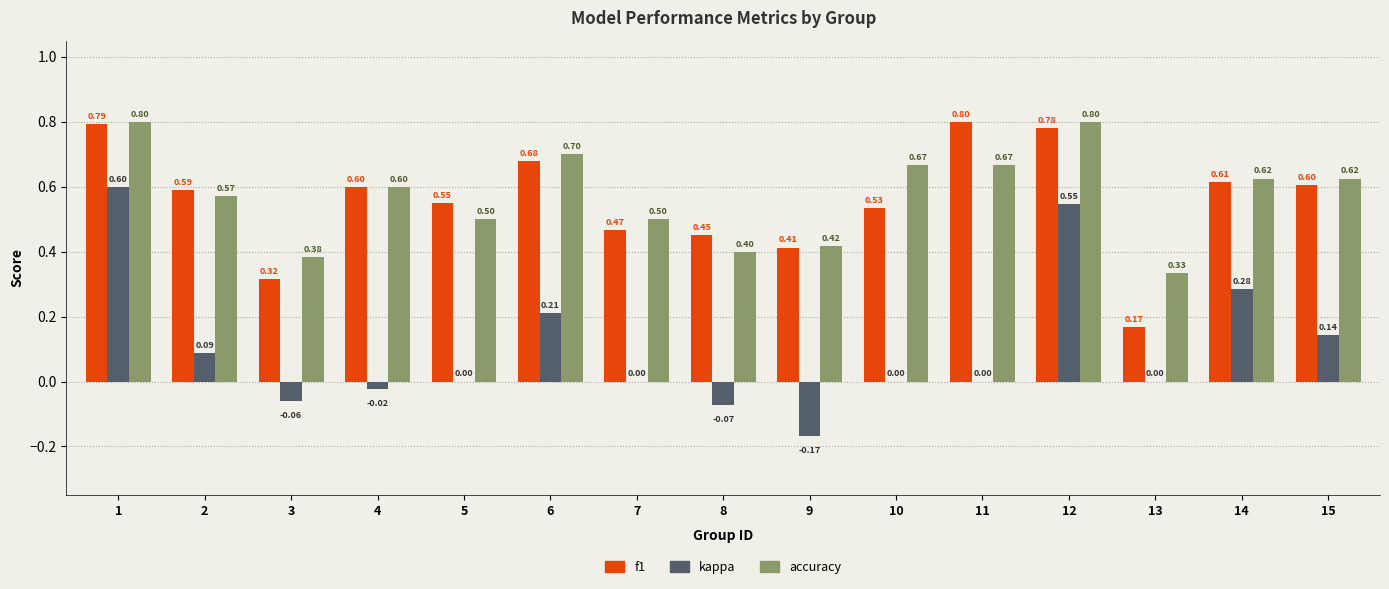

Which series has the largest total across all categories?

accuracy